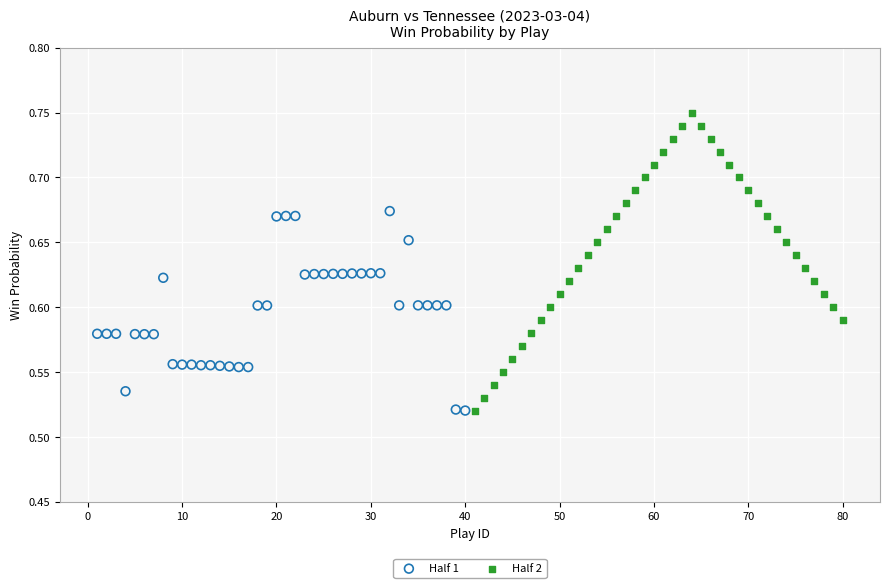

Which series has the largest Y range (max minus min)?

Half 2